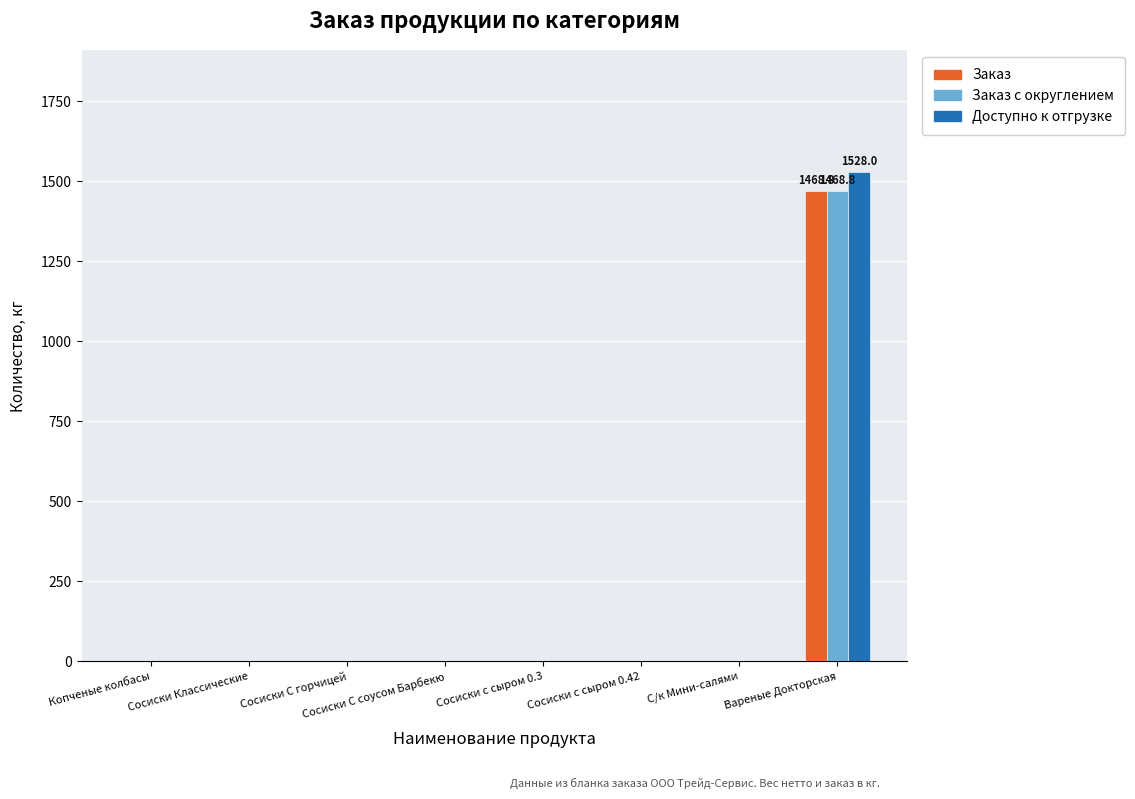

How many data points in Заказ are above 0?

1